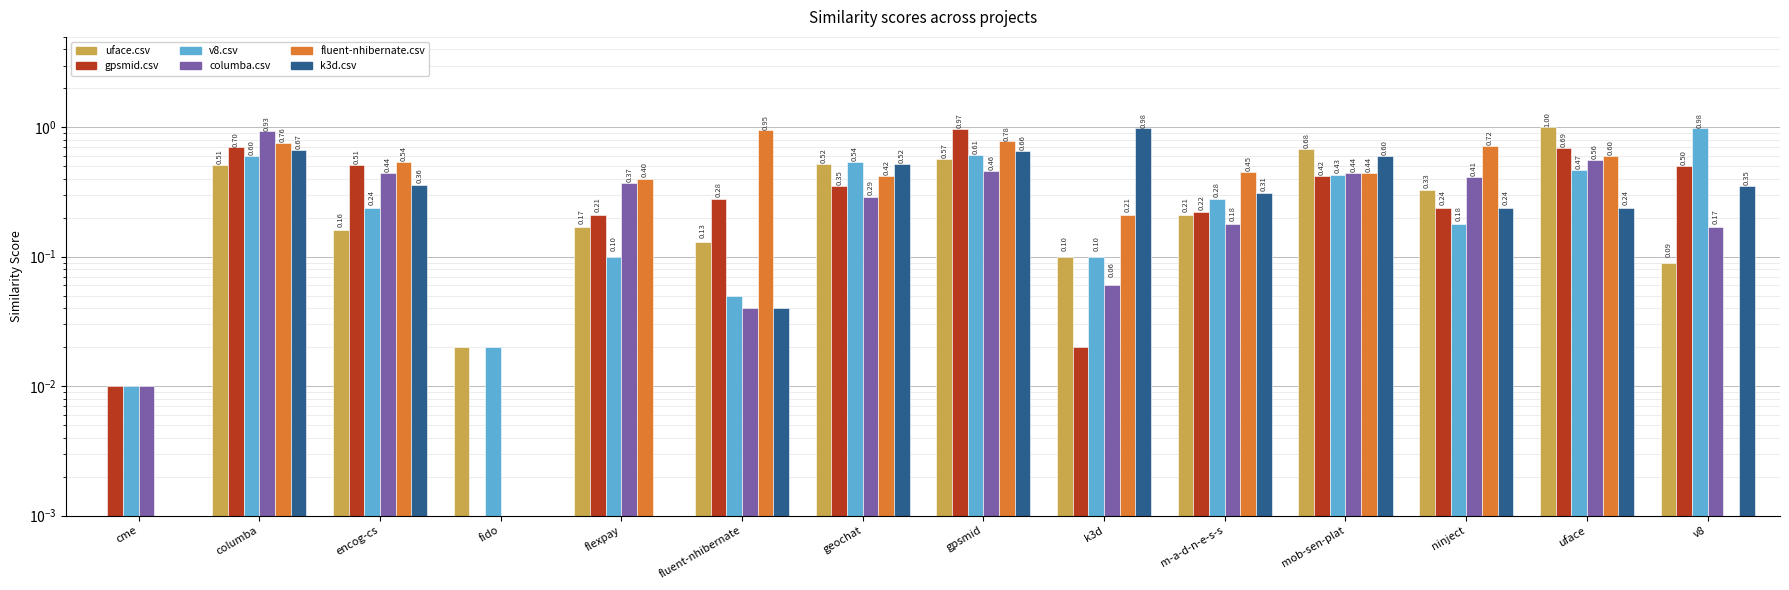

The value of fluent-nhibernate.csv at mob-sen-plat is 0.7. True or false?

False